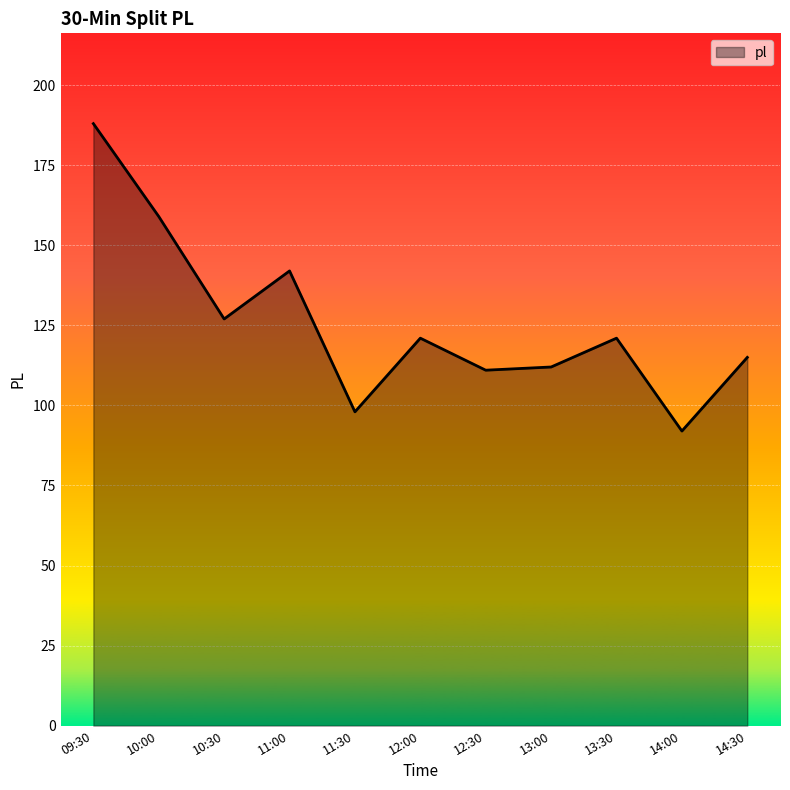

Is it true that the value at 11:30 is 98?

True